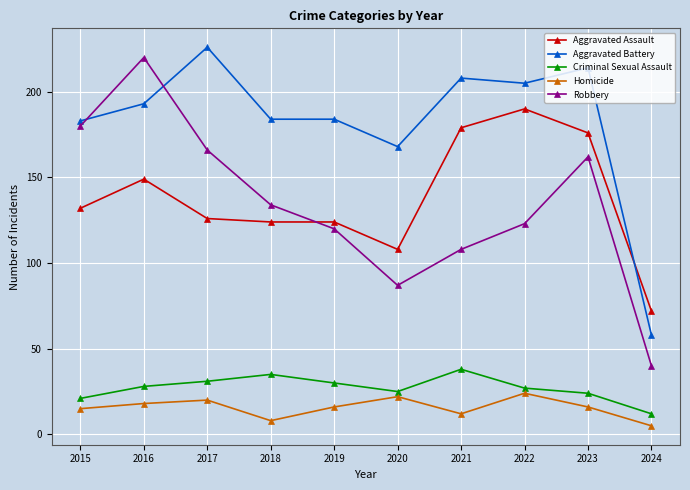

Which series changed the most between 2020 and 2022?

Aggravated Assault